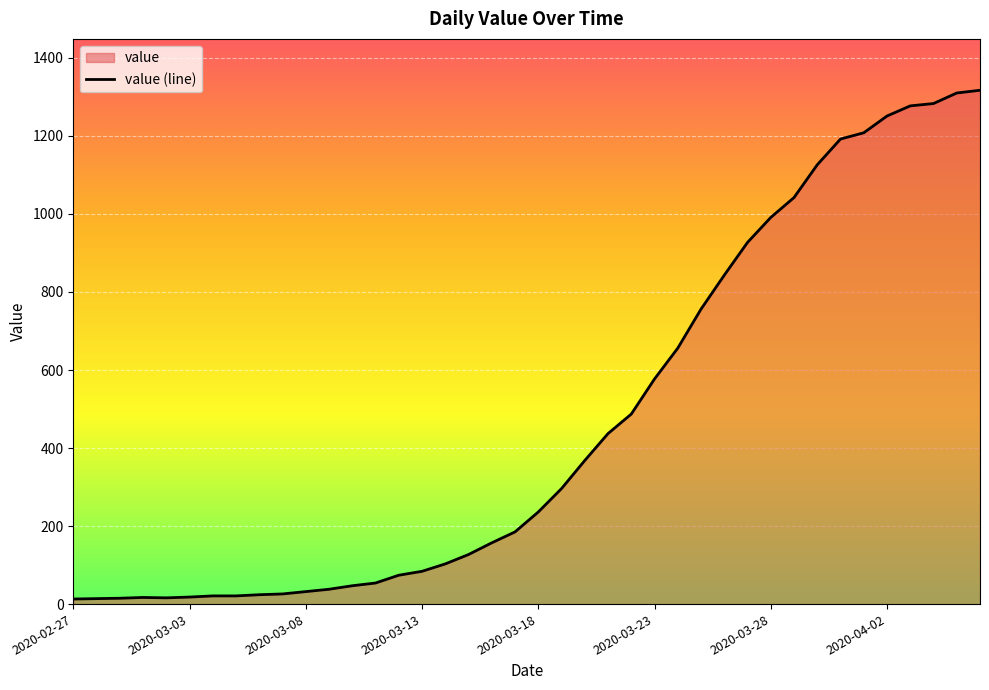

The value at 2020-03-08 is 32. True or false?

True